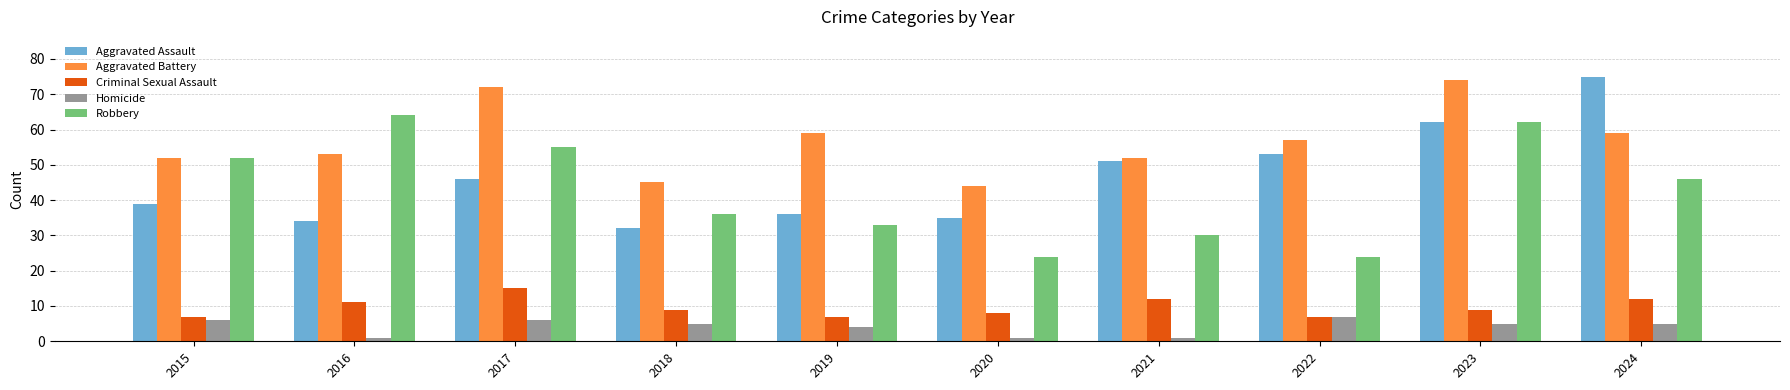

True or false: Homicide has a value of 4 at 2019.

True